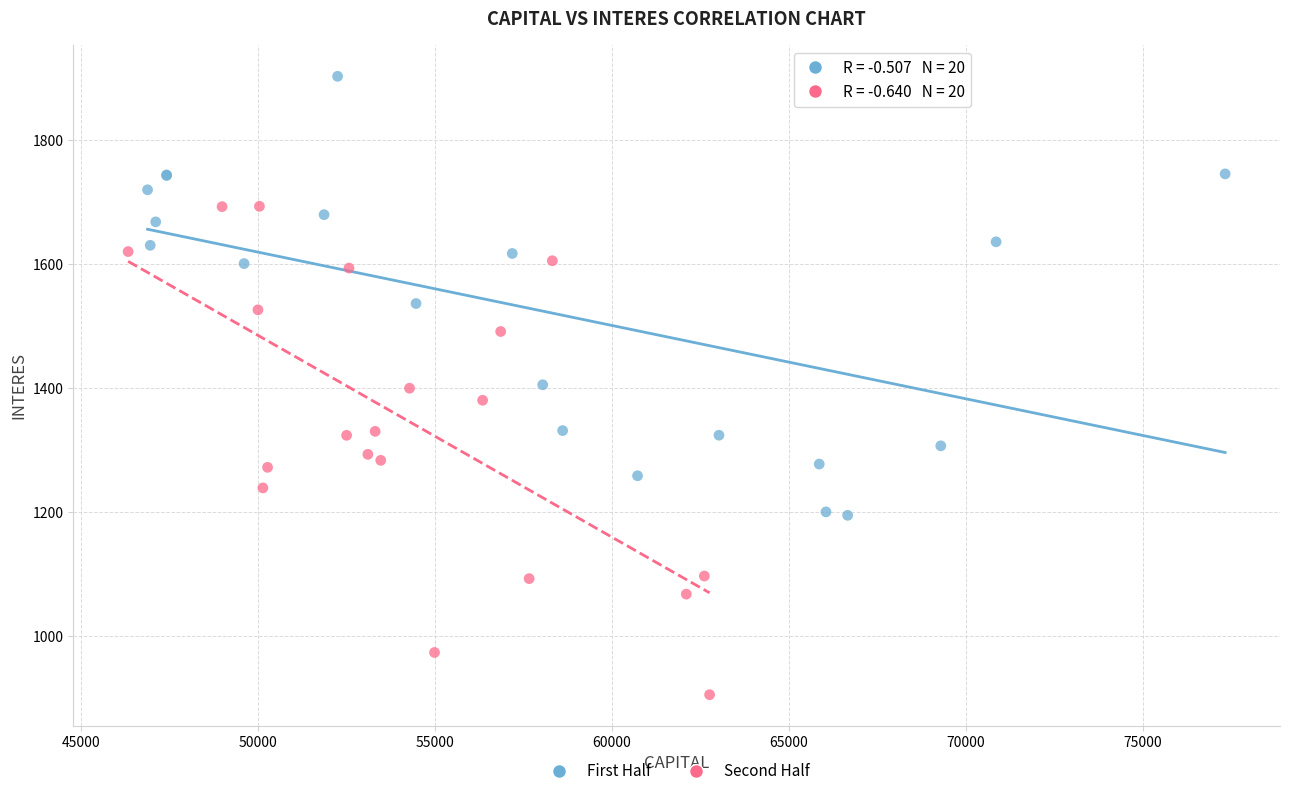

Which series reaches the minimum Y coordinate?

Second Half